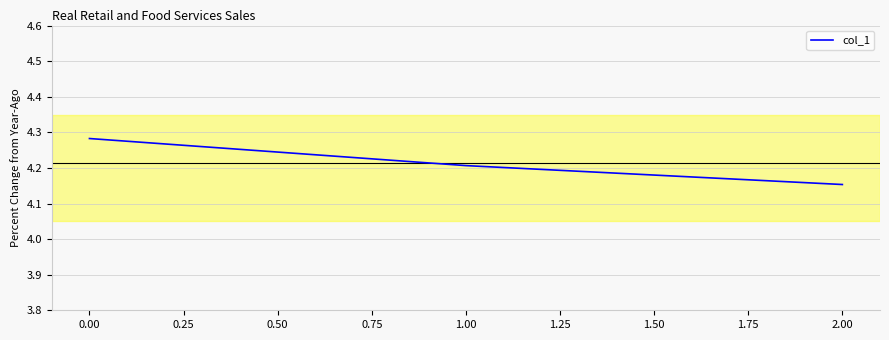

What position from the left is 0.00?

1